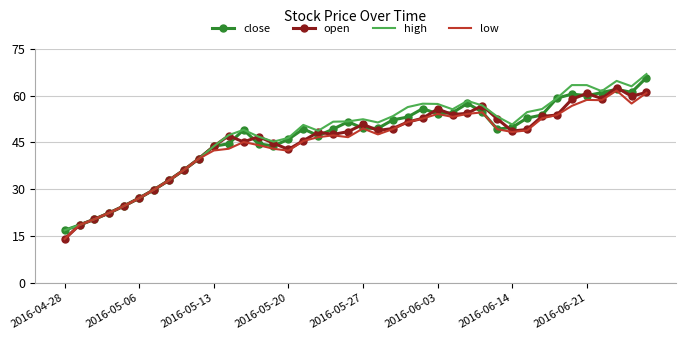

What is the smallest value displayed?

14.1